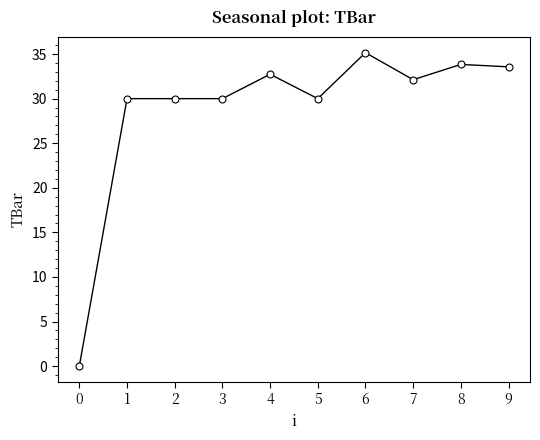

How many lines are shown in the chart?

1